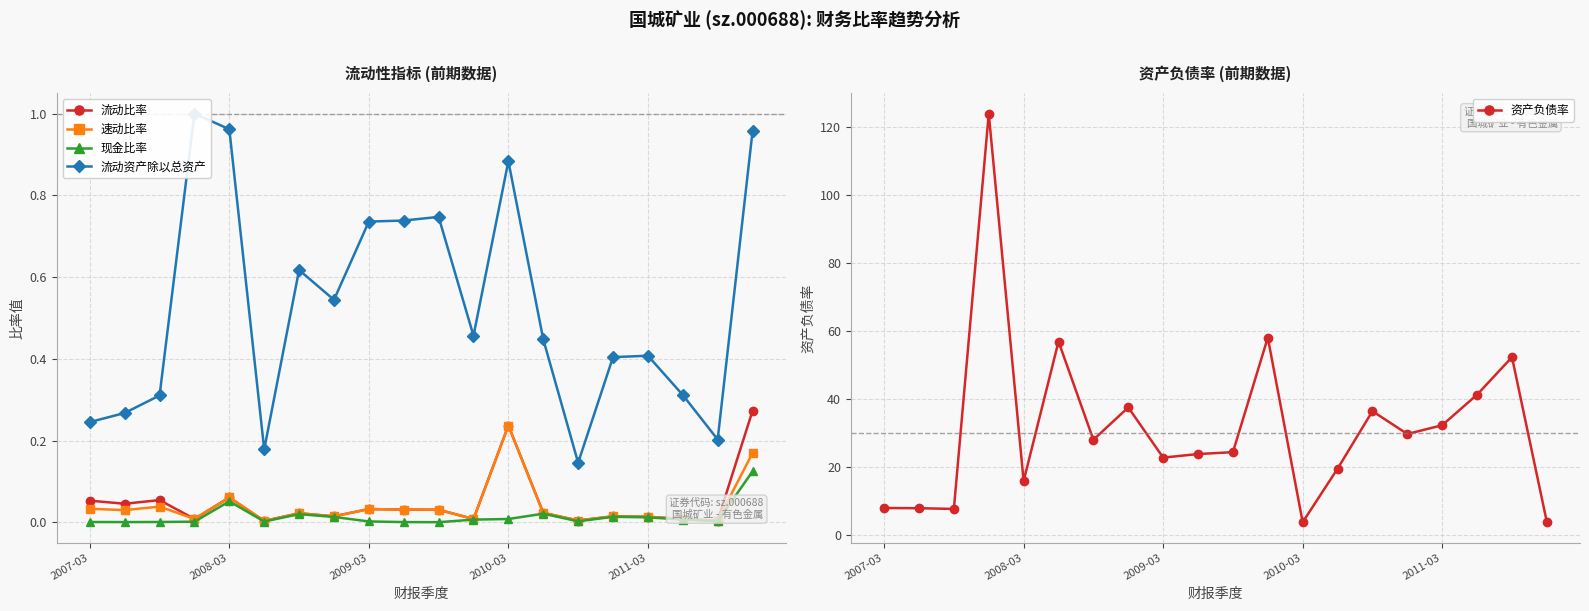

How many lines are shown in the chart?

5